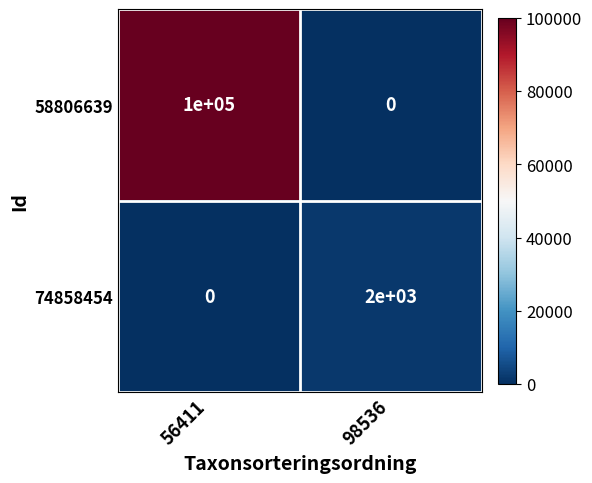

List the series in order of their overall mean, lowest first.

74858454, 58806639